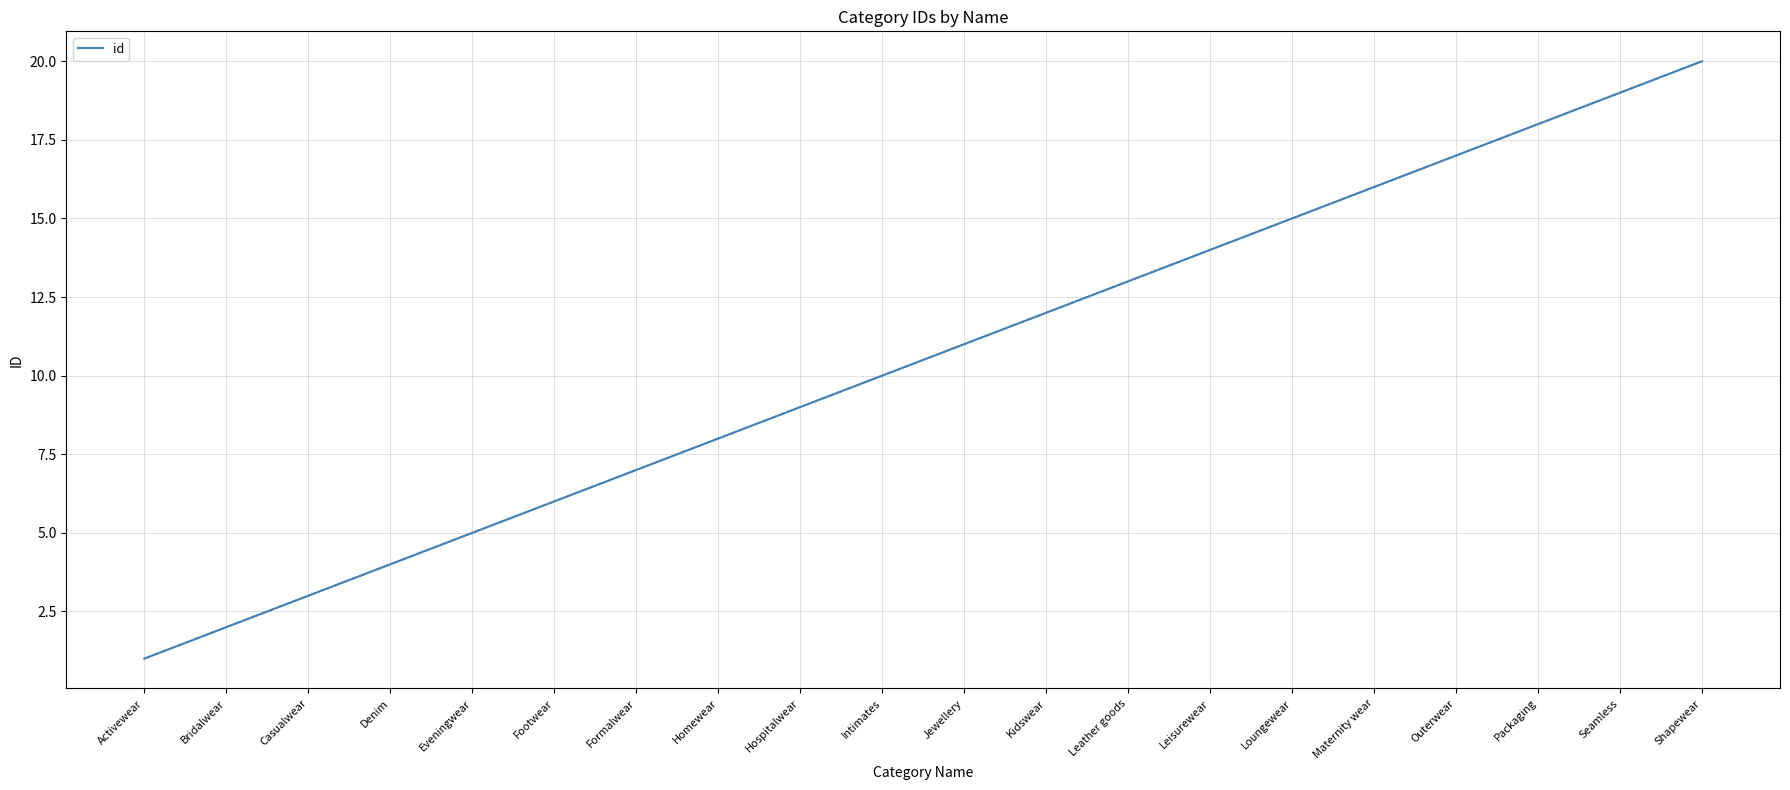

How many data points does each series have?

20